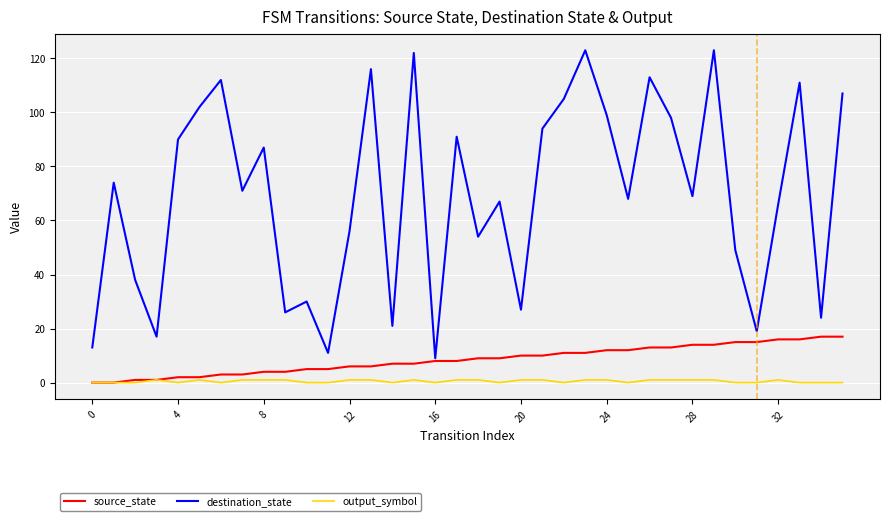

Which series has the largest range (max minus min)?

destination_state